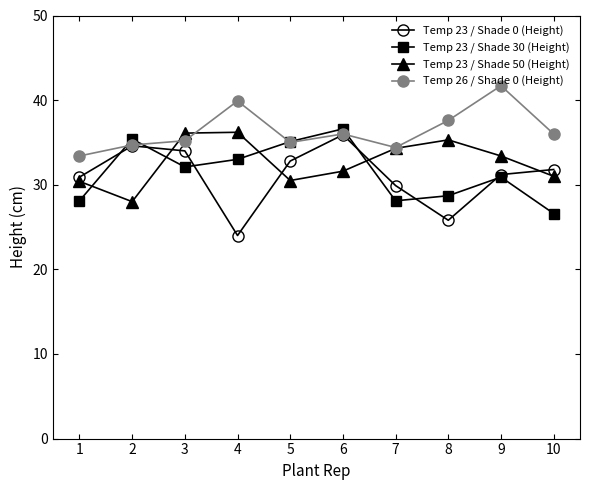

What is the highest value of the Temp 23 / Shade 0 (Height) series?

35.9